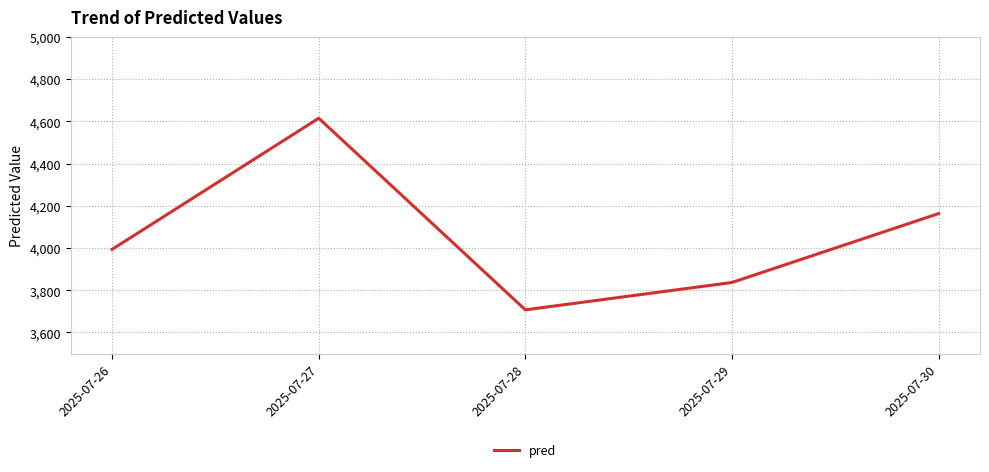

How many series are shown in this chart?

1